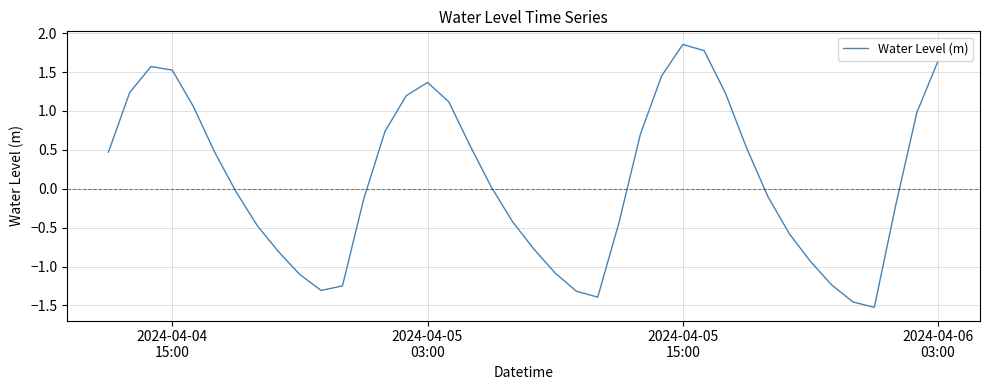

What is the difference between the maximum and minimum values?

3.4